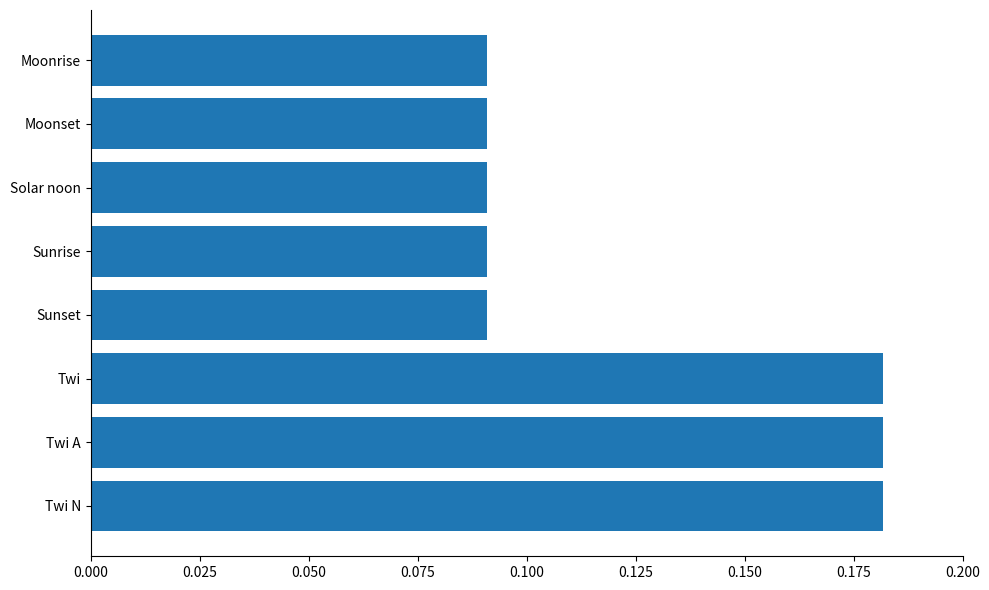

Is it true that the value at Moonset is 0.0?

False